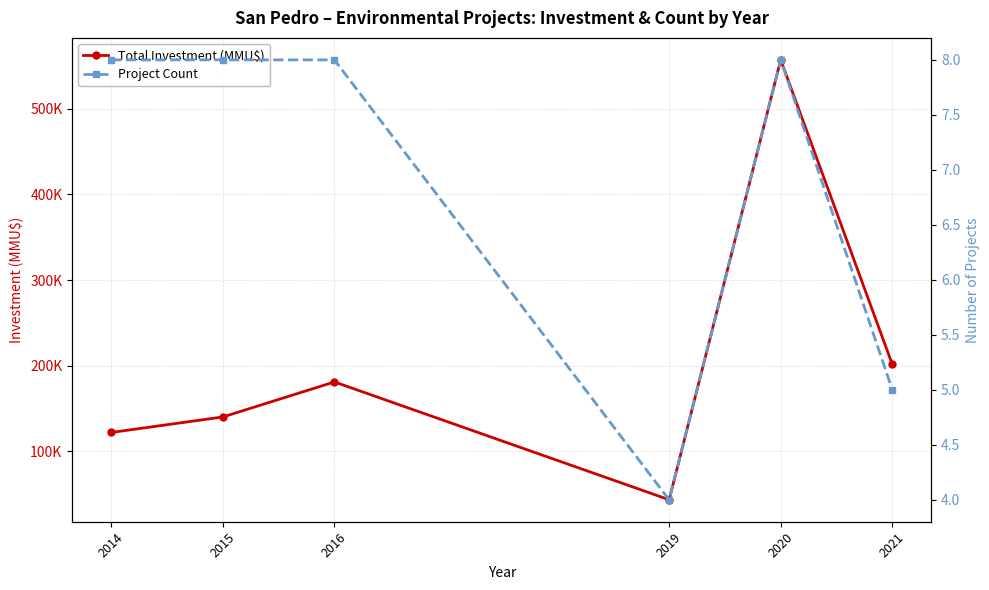

Reading left to right, what are all the values shown in this chart?

Total Investment (MMU$): 2014=122000	2015=140100	2016=181000	2019=43460	2020=557015	2021=201440
Project Count: 2014=8	2015=8	2016=8	2019=4	2020=8	2021=5